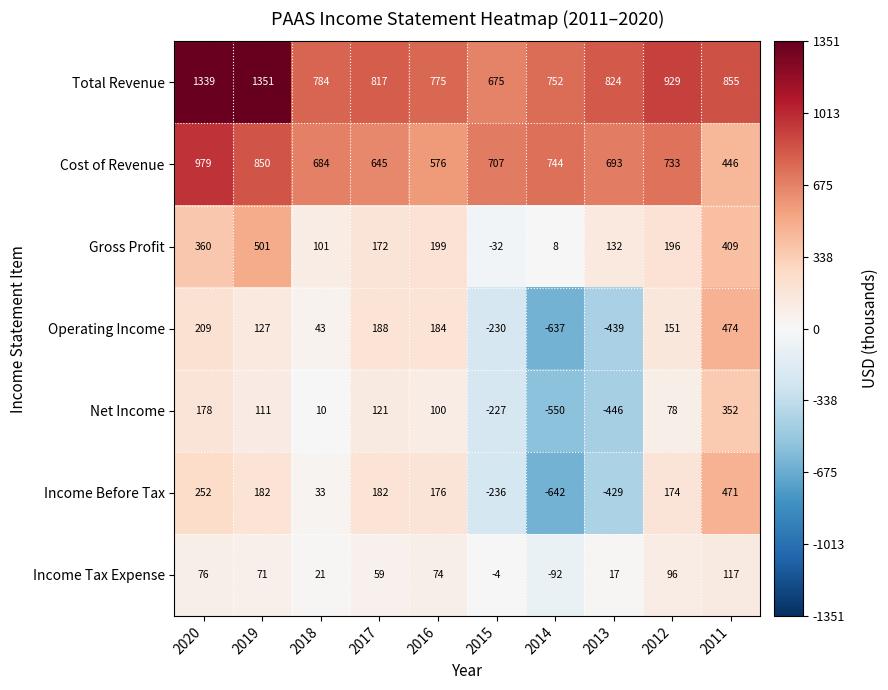

At which category does the chart reach its minimum across all series?

2014